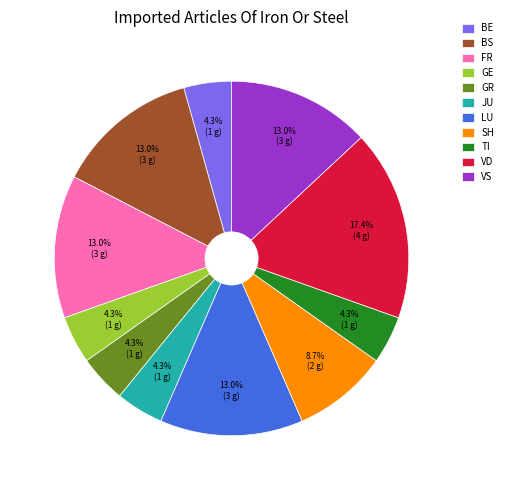

Which slice is the largest?

VD